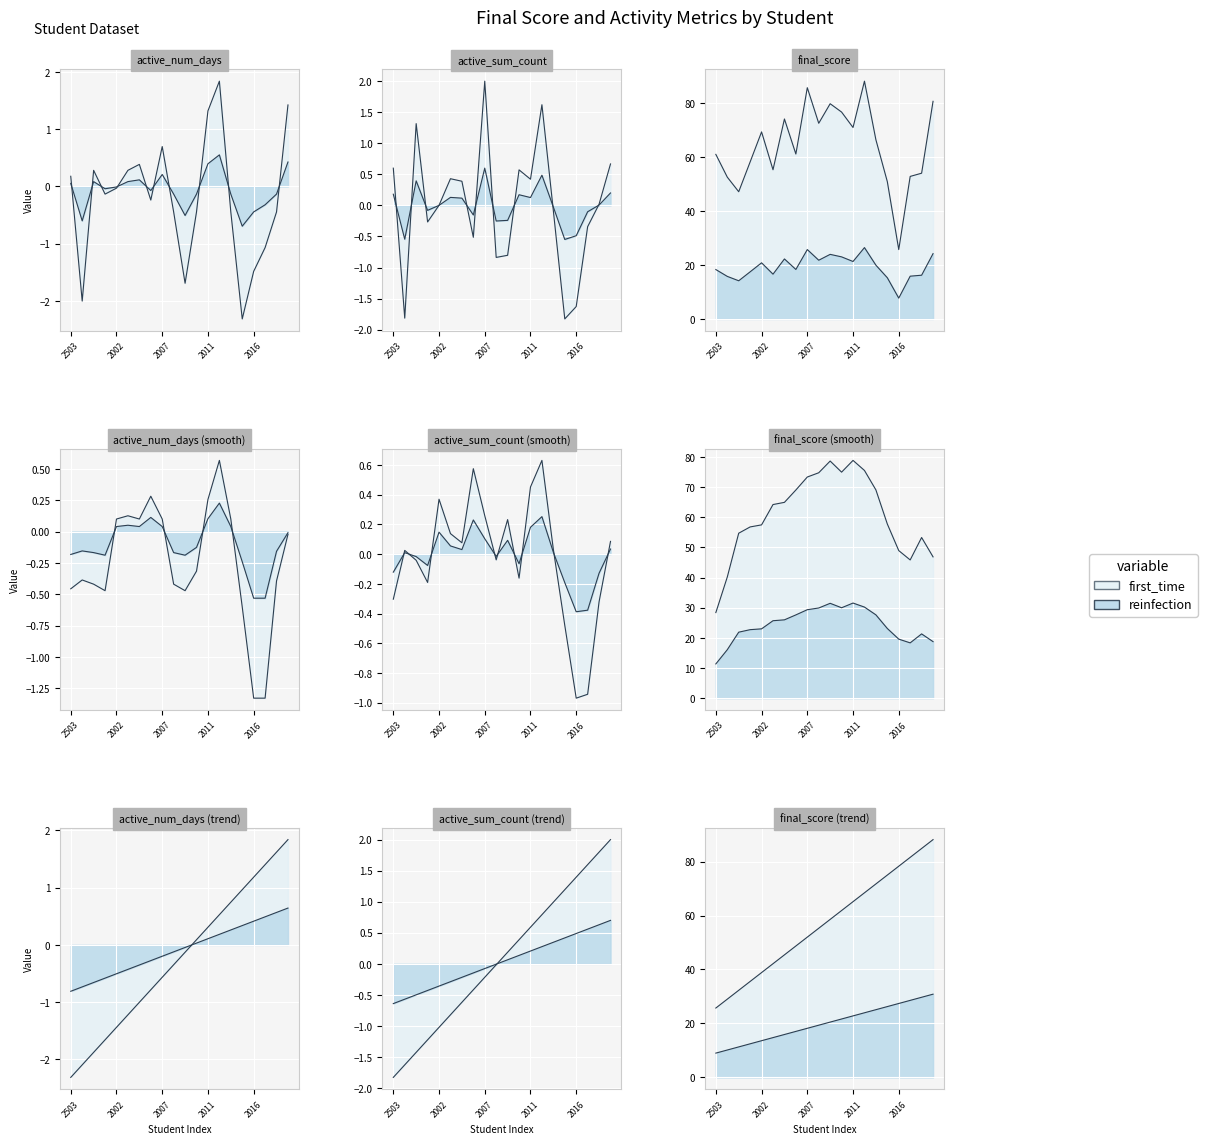

What is the difference between the final_score values at 101302503 and 104602005?

13.1